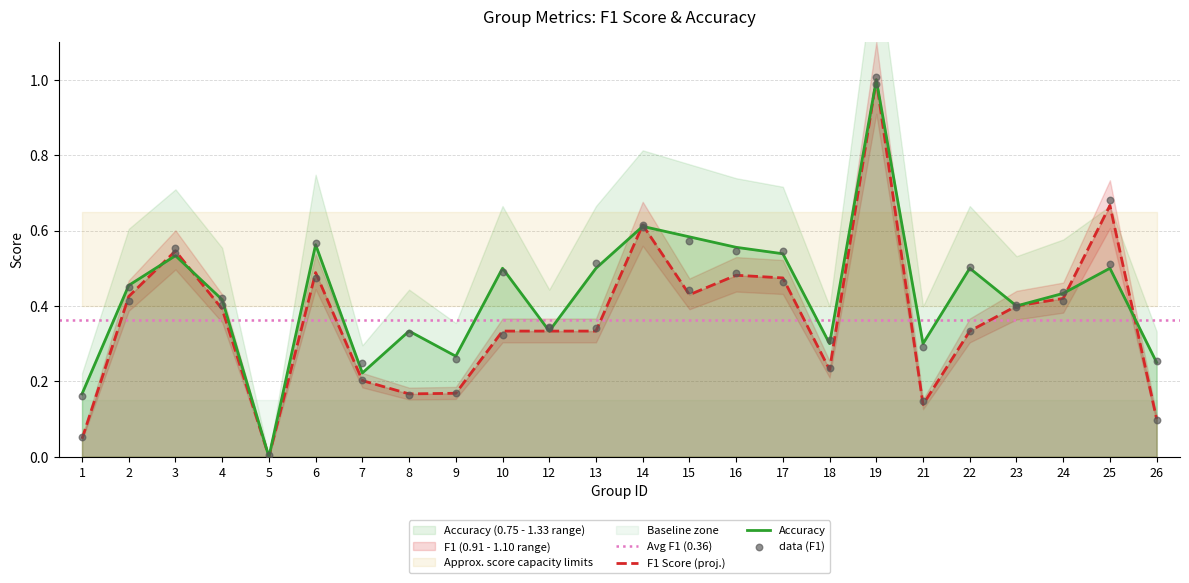

Which series reaches the maximum Y coordinate?

f1